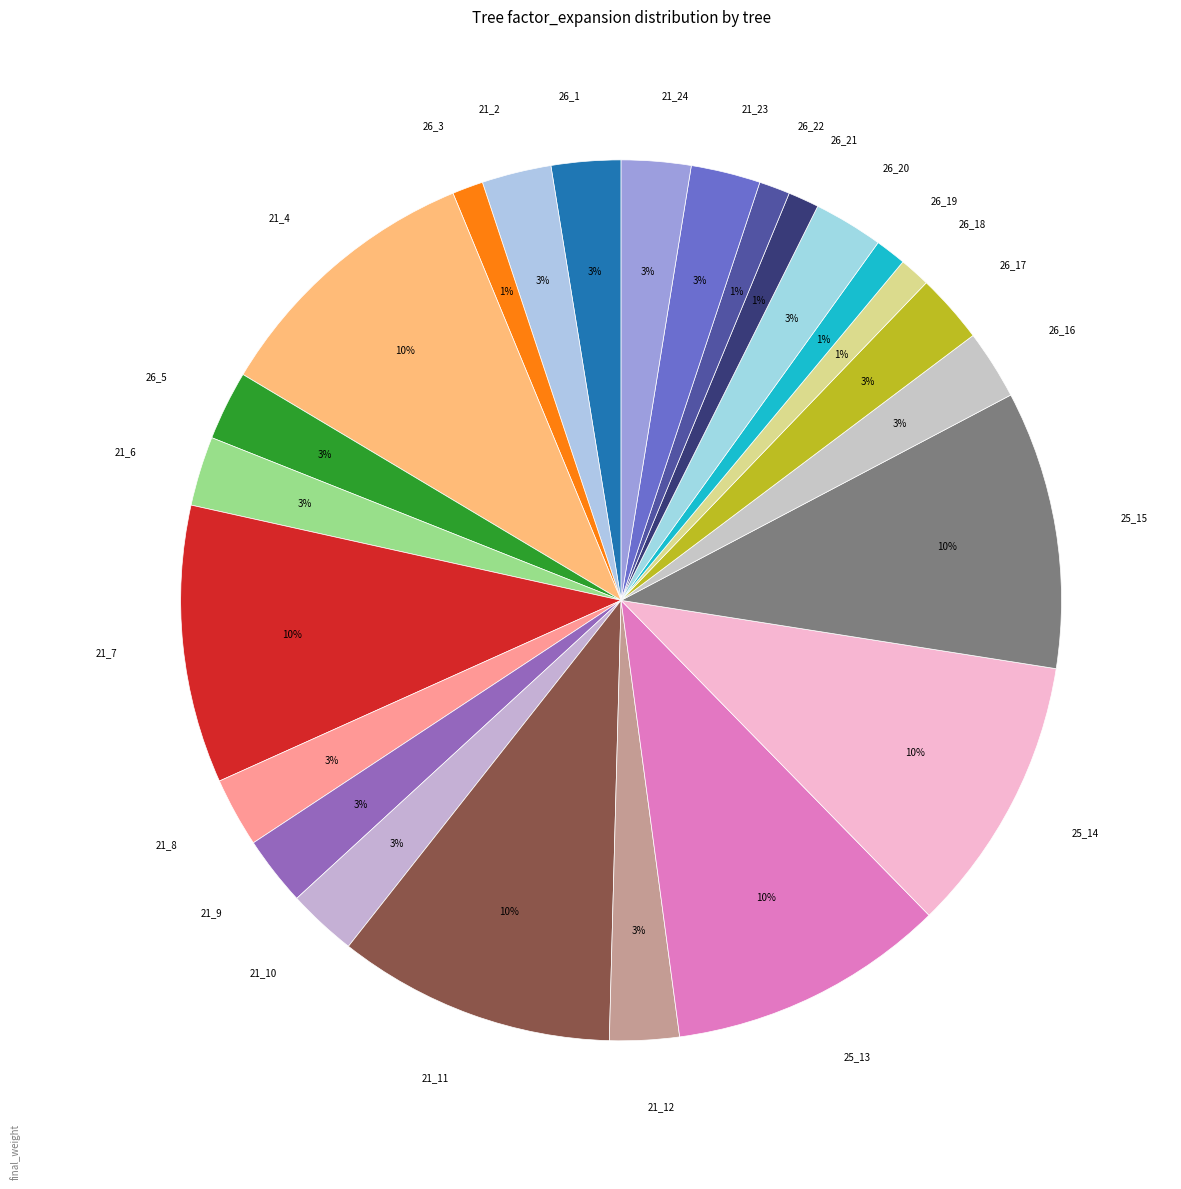

Does any single category account for the majority?

No